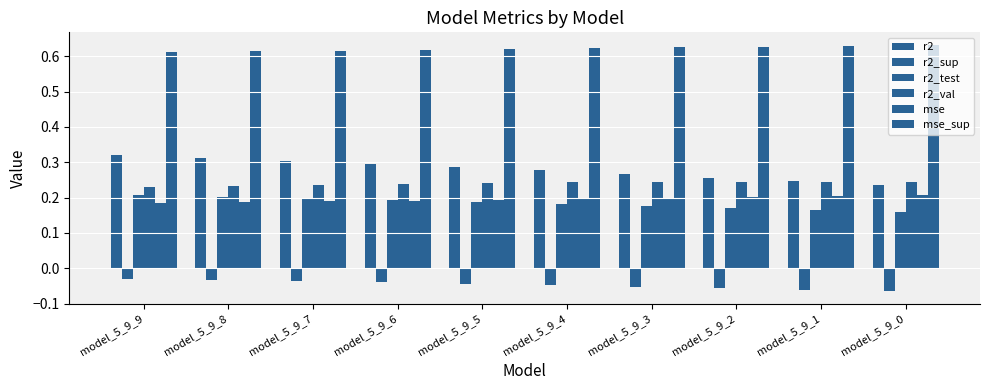

Which series has the widest spread of values?

r2